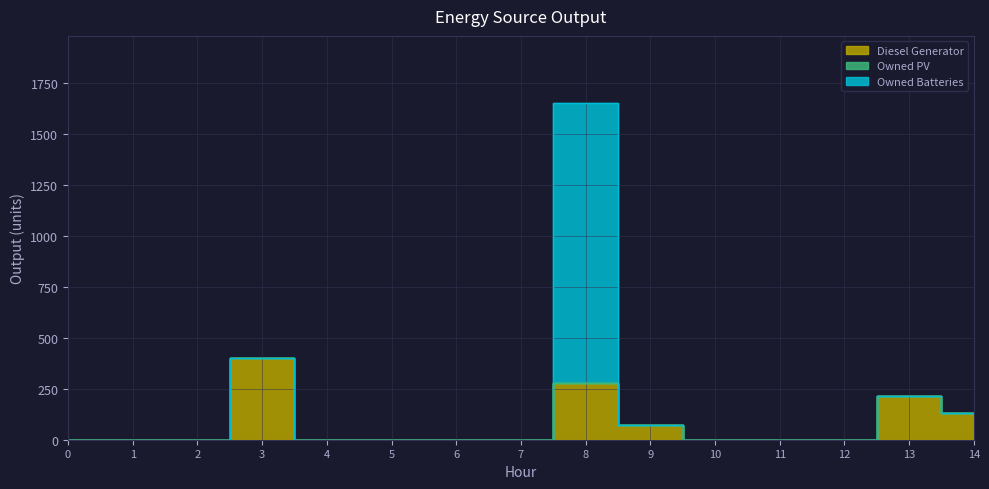

Between 1 and 7, which is larger?

1